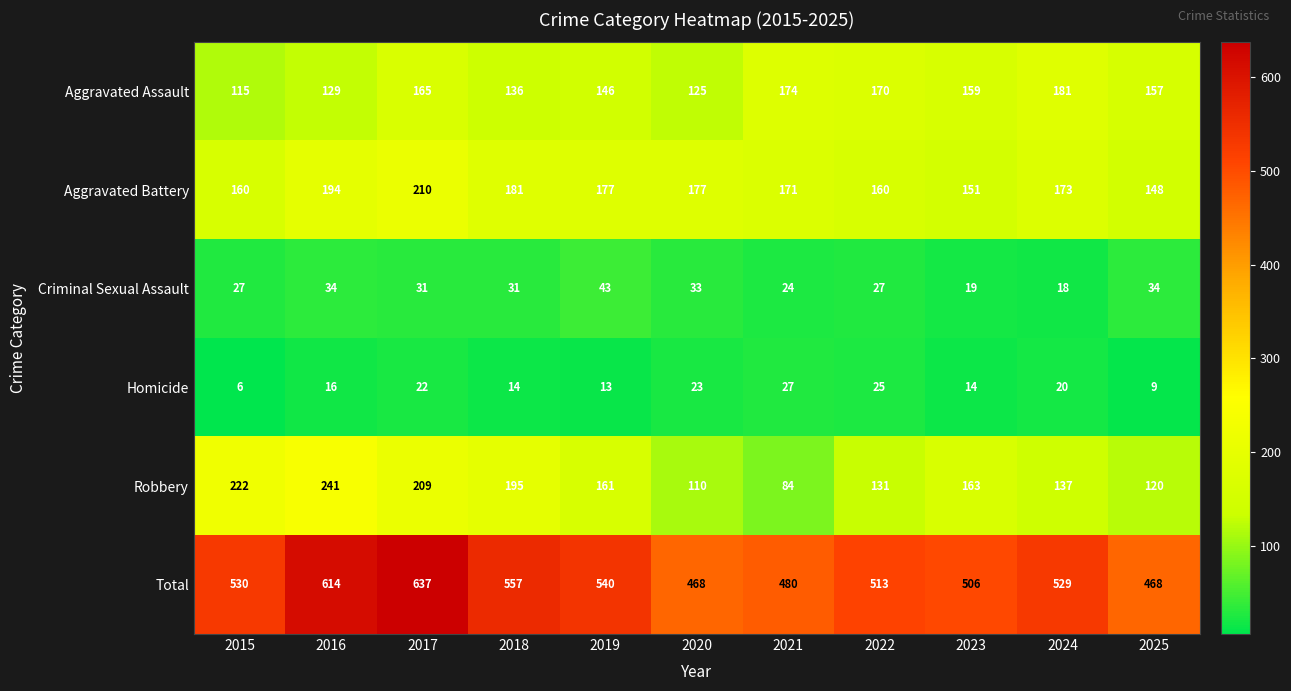

The Robbery series shows 50 at 2018. True or false?

False